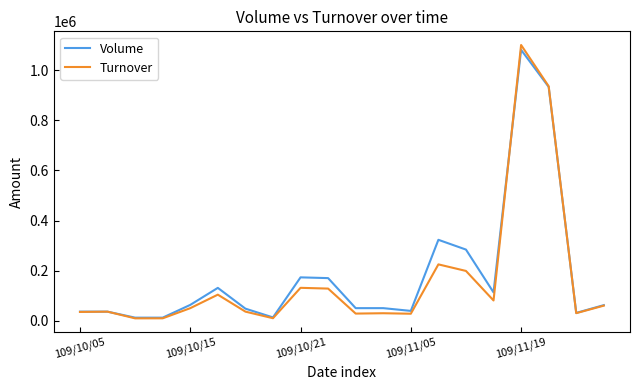

What is the highest value of the Turnover series?

1101330